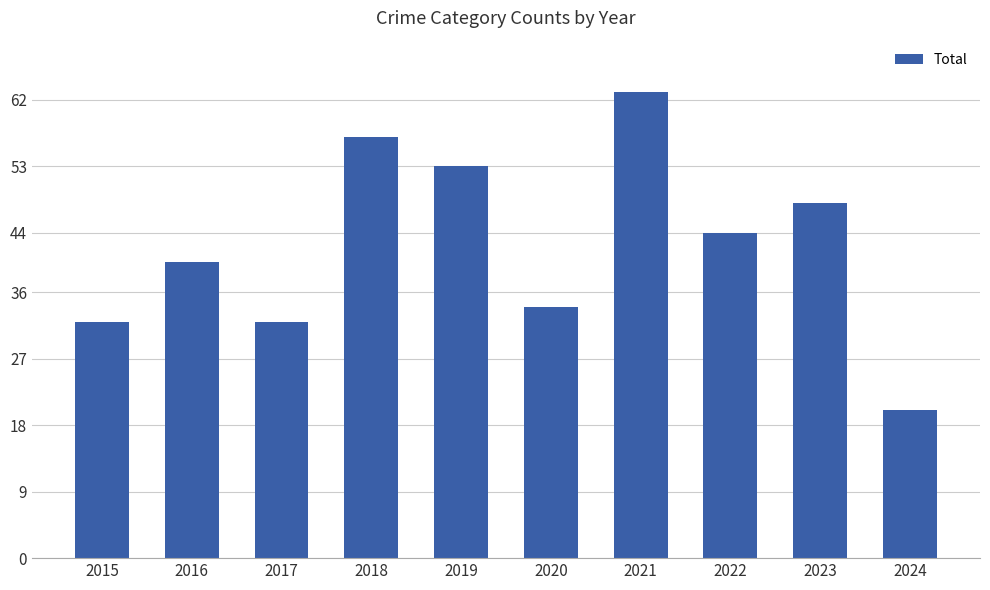

Reading right to left, list all the values displayed in this chart.

20	48	44	63	34	53	57	32	40	32